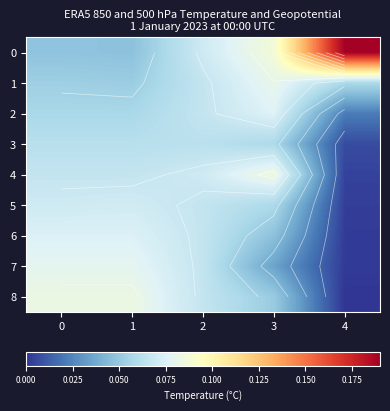

Which has a higher value, 3 or 1?

3